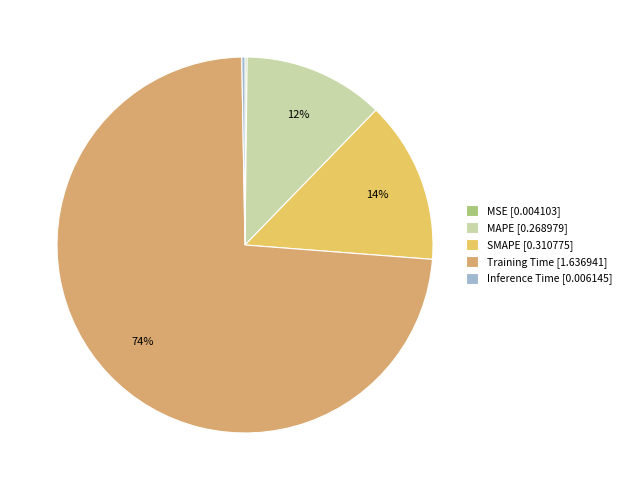

What is the smallest slice in the pie chart?

MSE